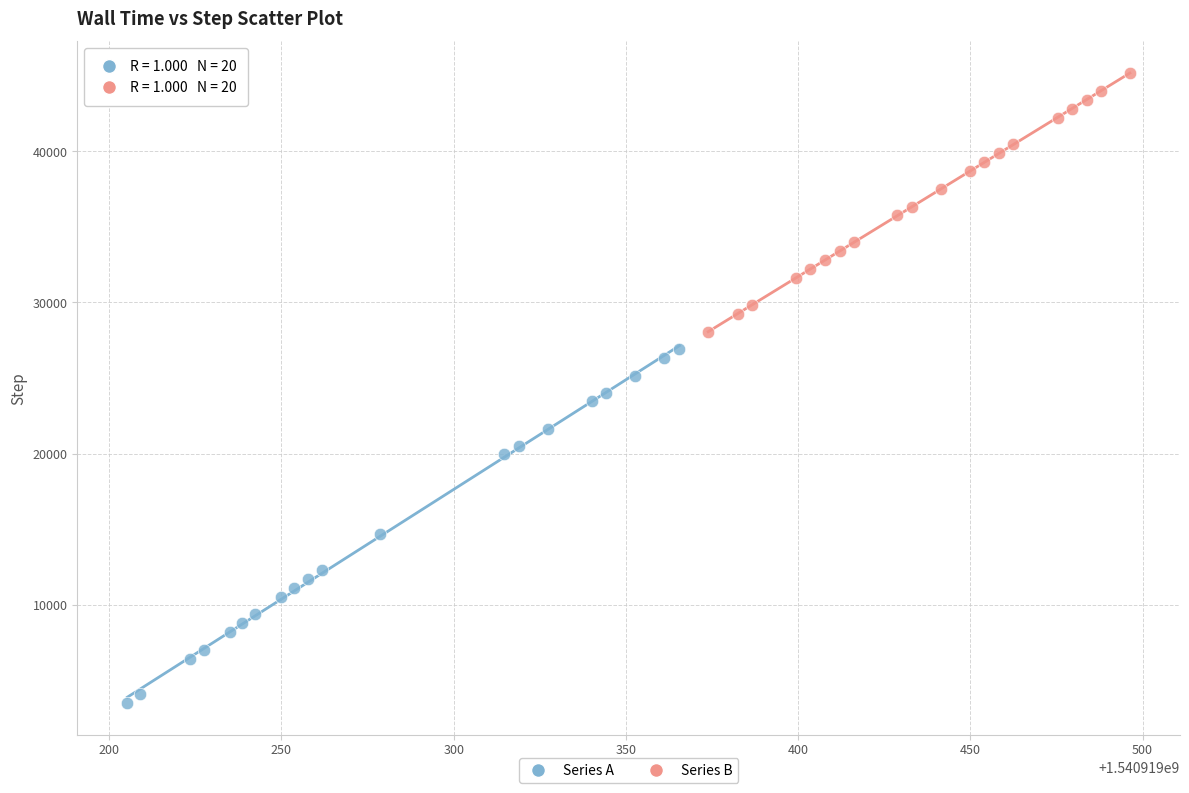

Which series has the widest spread of Y values?

Series A